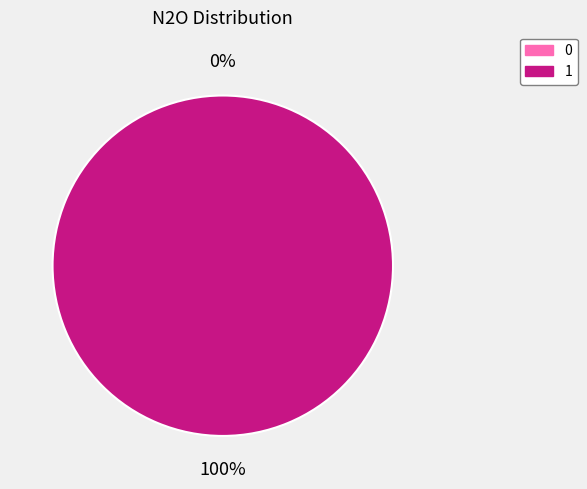

Rank the categories by value from highest to lowest.

1, 0